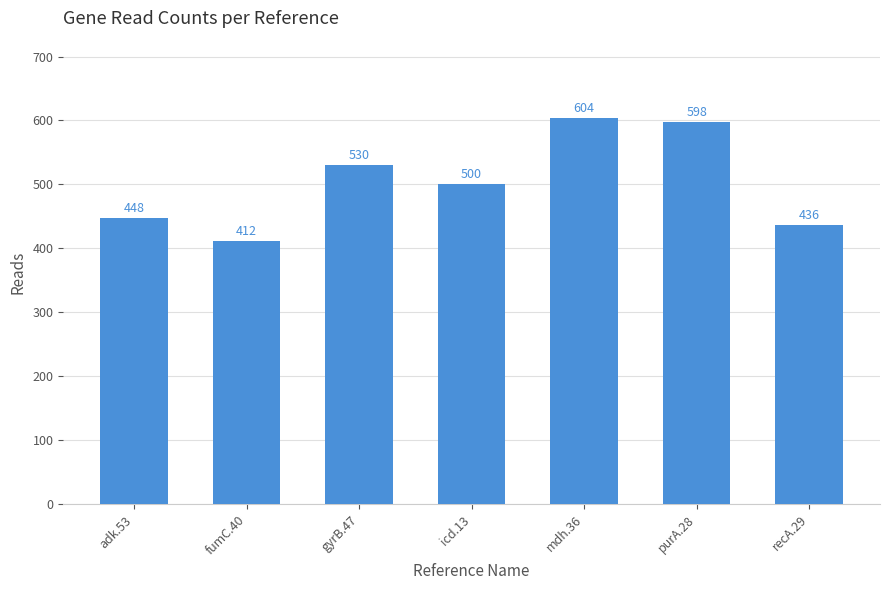

What is the value of the 2nd bar from the left?

412